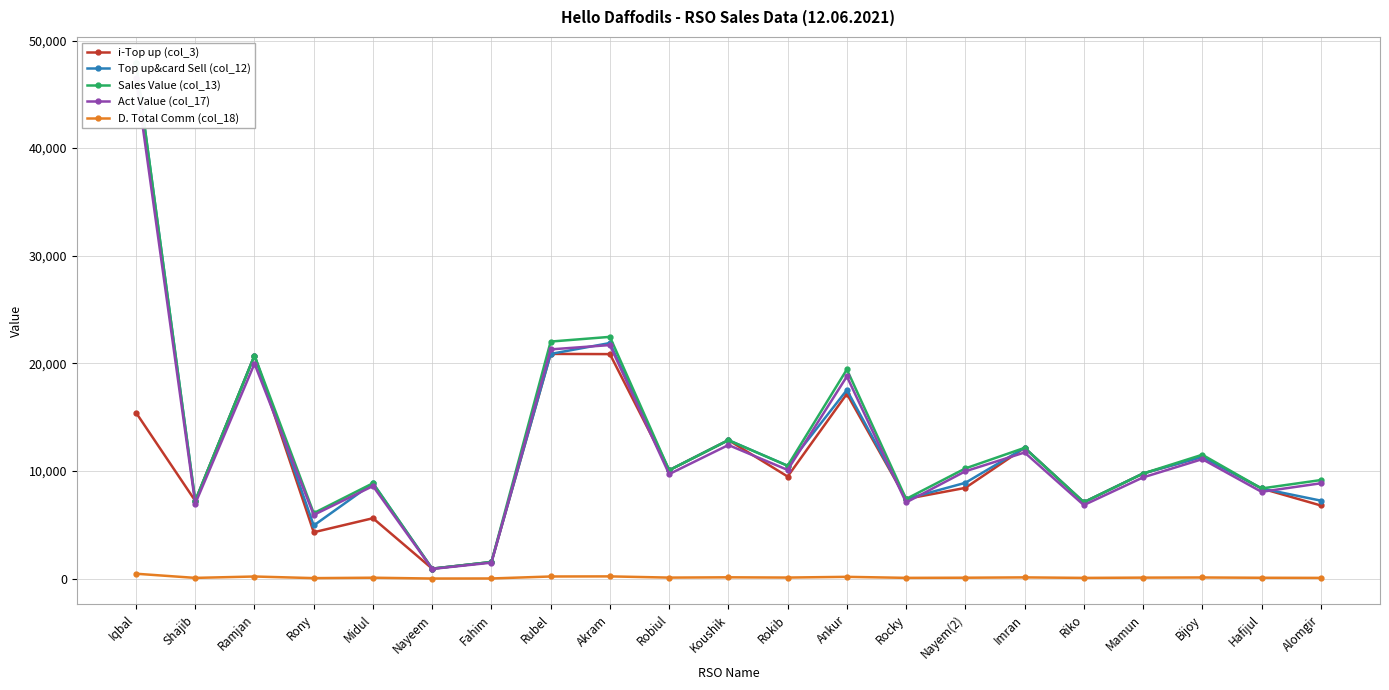

What is the minimum value shown in the chart?

8.8